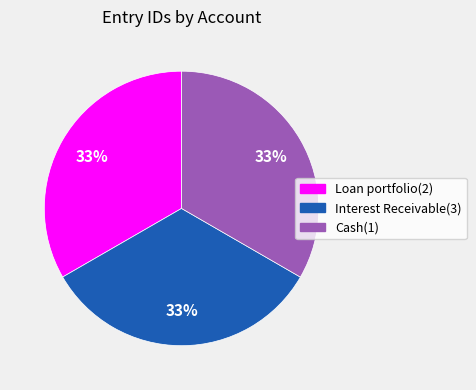

Is there any slice that represents more than half of the pie?

No